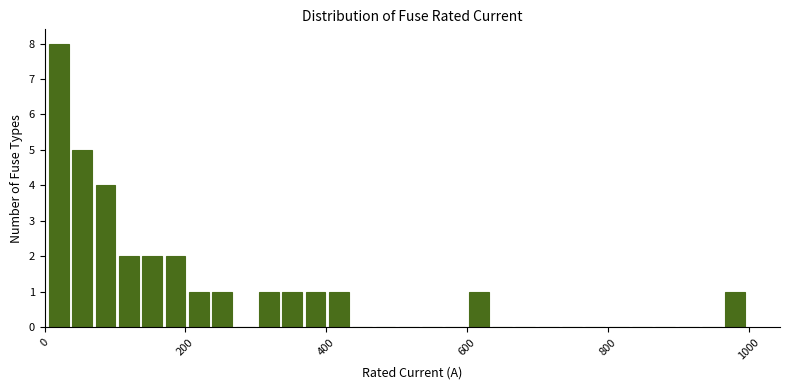

Read against the x-axis, roughly where is the centre of the tallest bar?

20